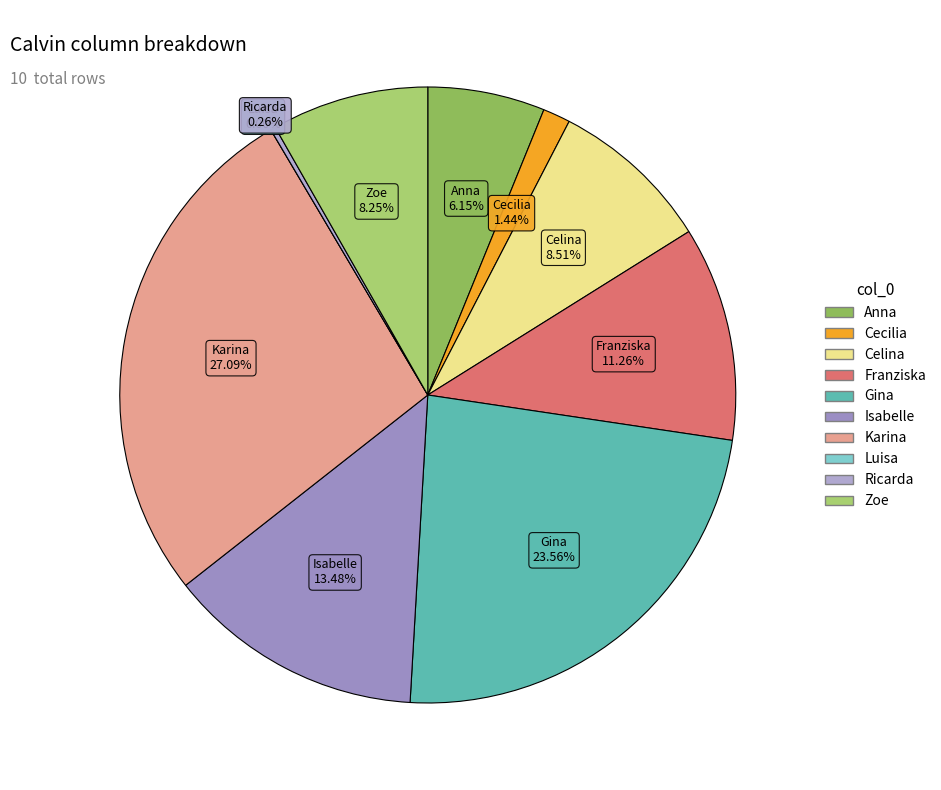

Is the sum of Celina and Gina greater than half?

No